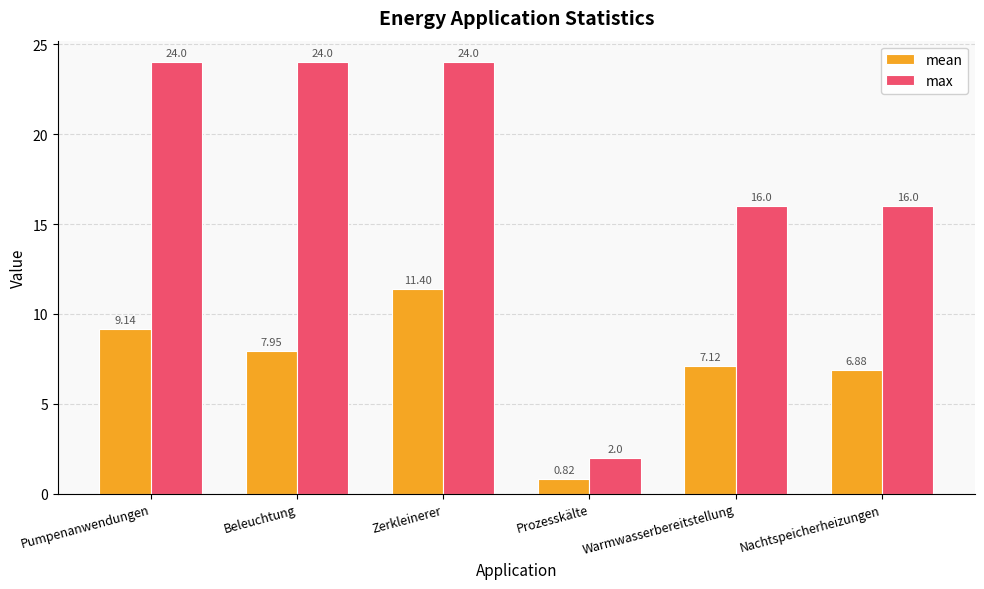

At which label is mean closest to 6?

Nachtspeicherheizungen